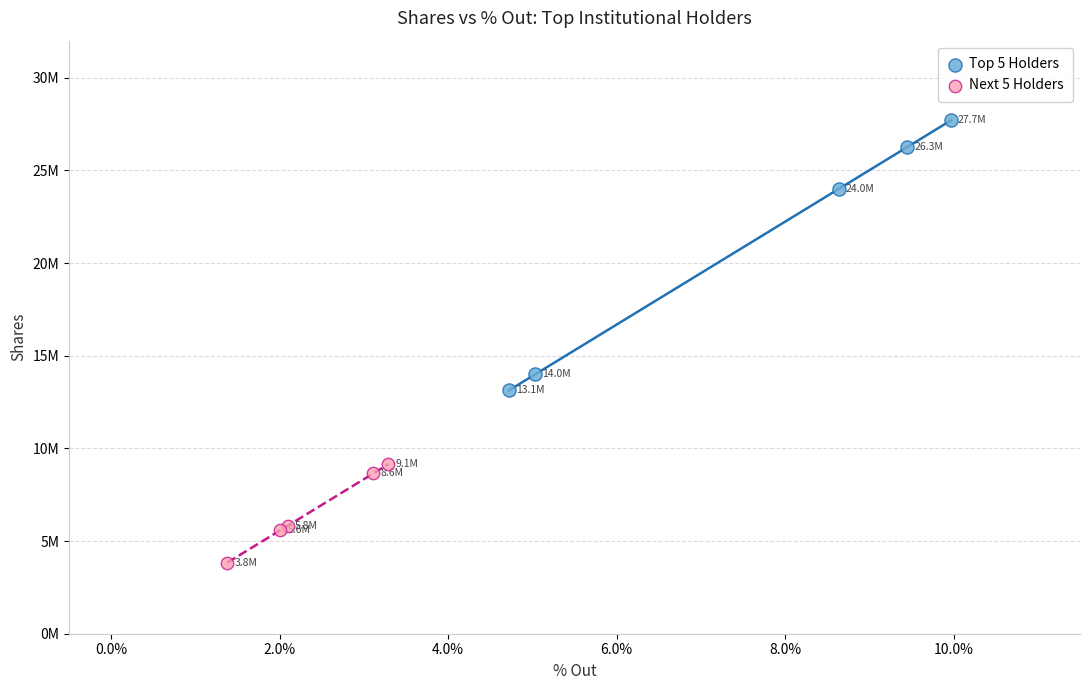

Which series reaches the minimum Y coordinate?

Next 5 Holders